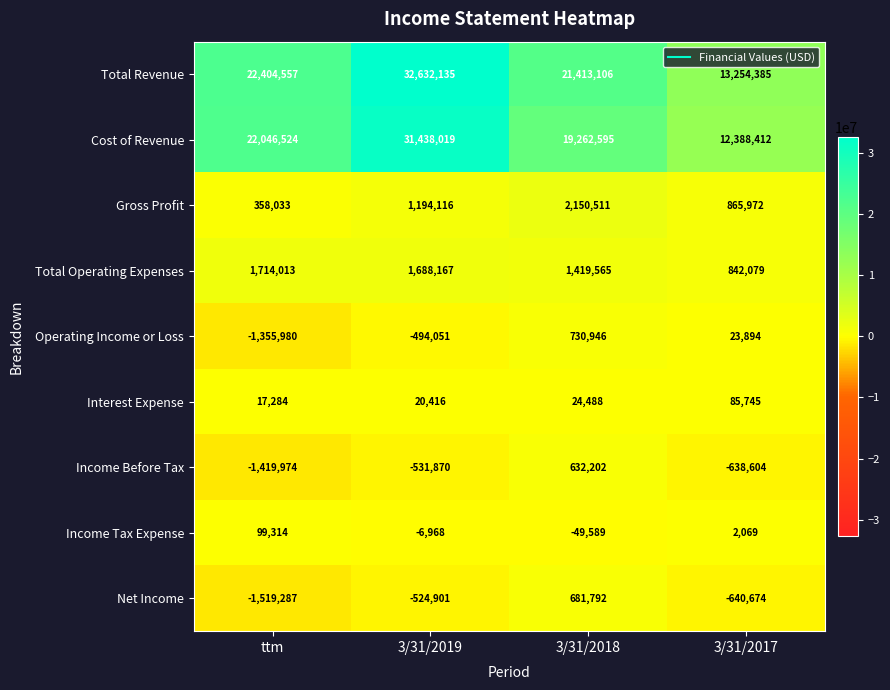

At which category is the sum across all series the highest?

3/31/2019